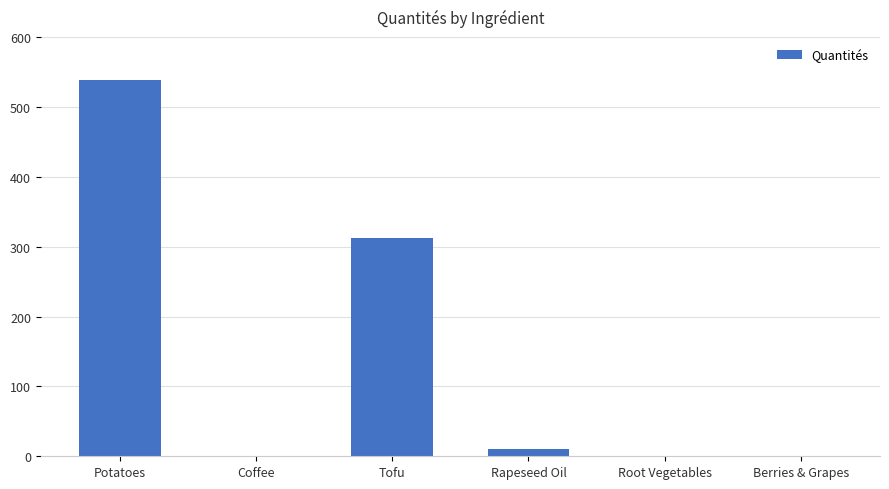

The value at Tofu is 159.2. True or false?

False